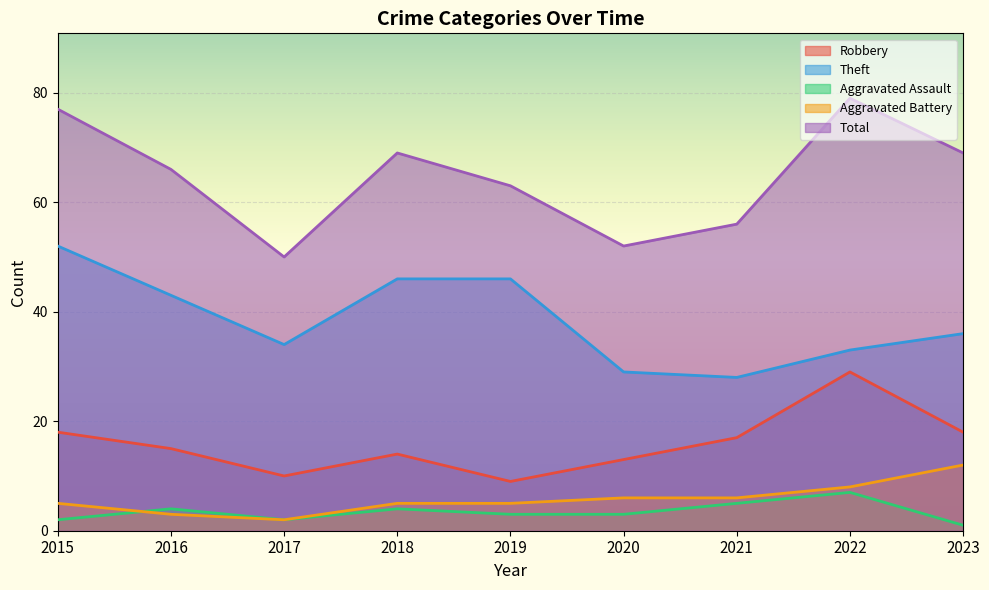

What is the sum of all Aggravated Assault values?

31